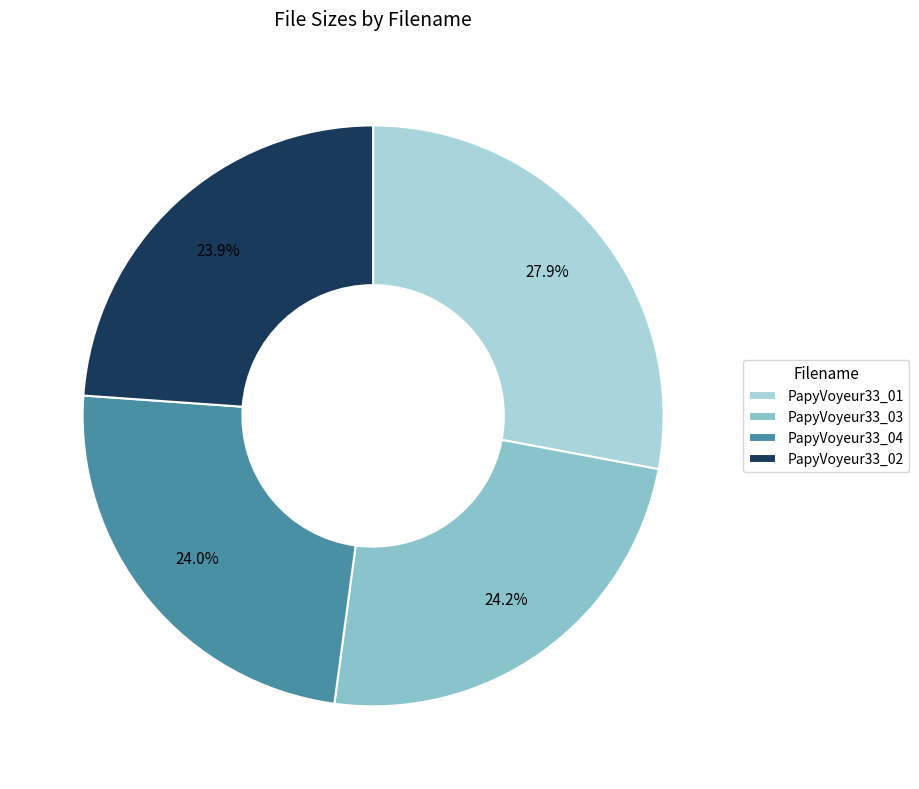

Rank the categories by value from highest to lowest.

PapyVoyeur33_01_720x404_2500k.wmv, PapyVoyeur33_03_720x404_2500k.wmv, PapyVoyeur33_04_720x404_2500k.wmv, PapyVoyeur33_02_720x404_2500k.wmv